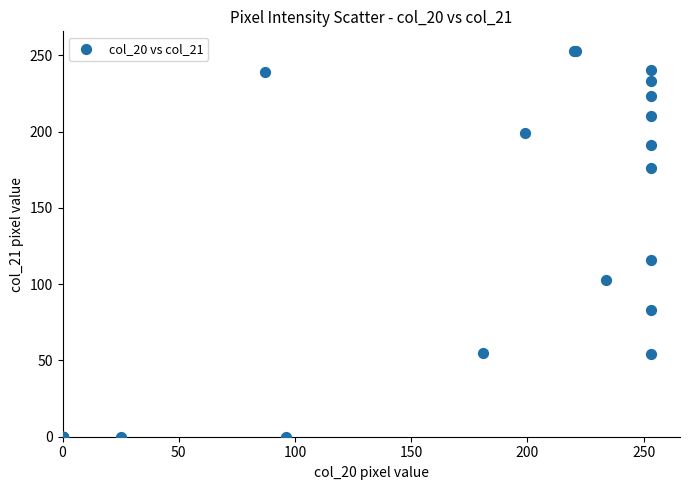

What Y value in the scatter plot is closest to 126?

116